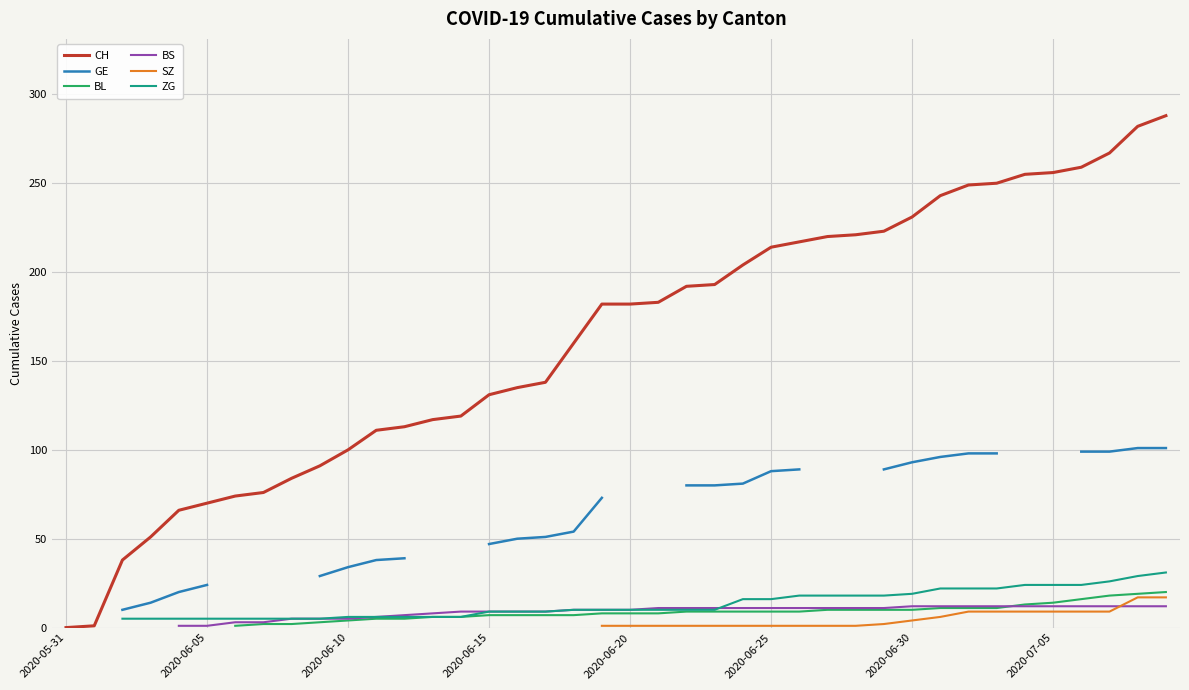

Between 9 and 26, which is larger?

26